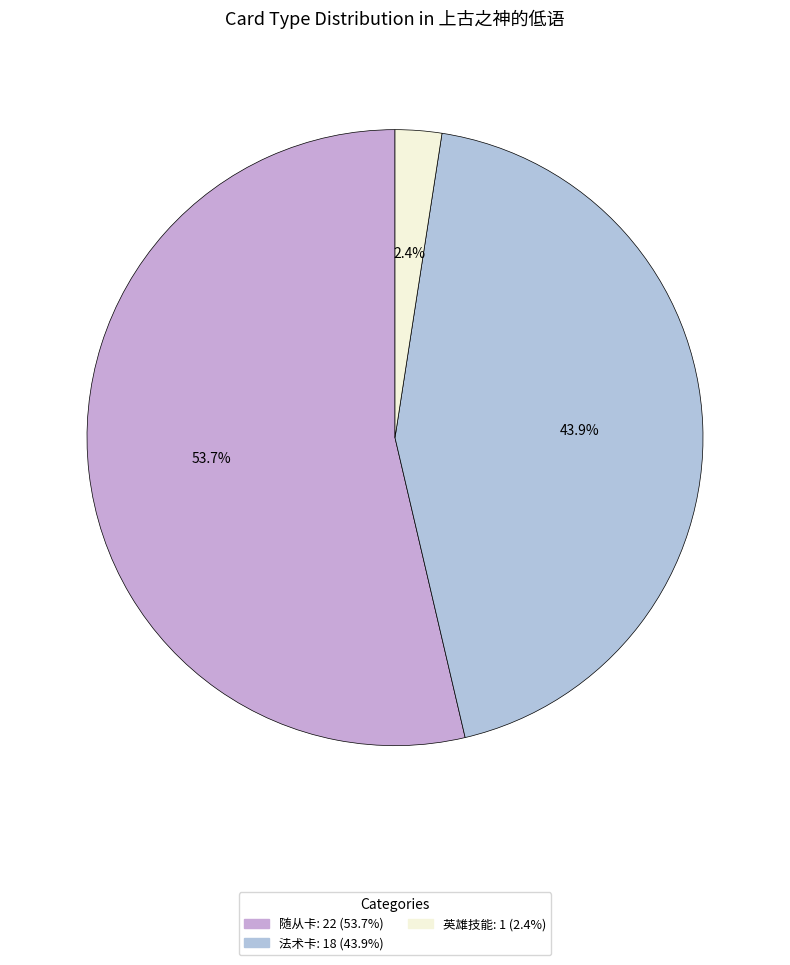

How many segments does this pie chart have?

3